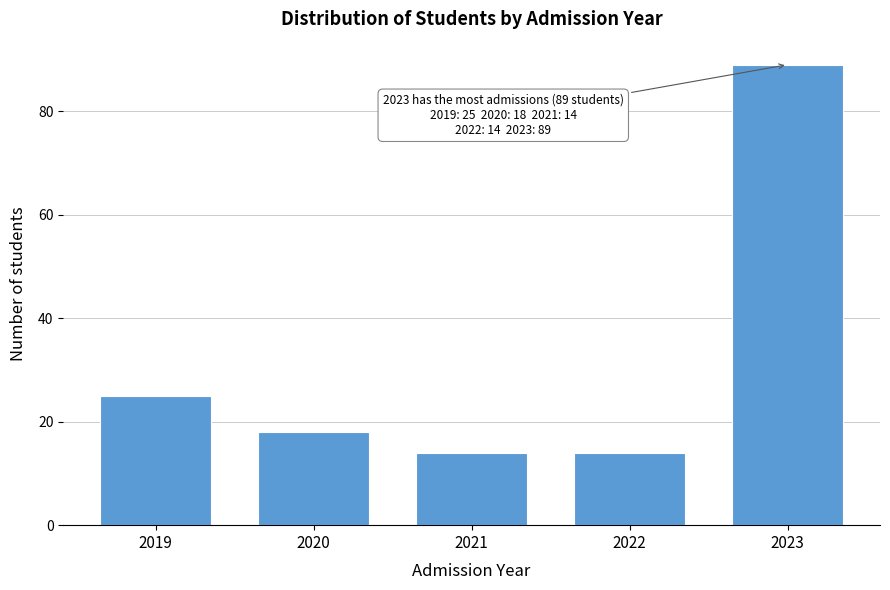

Reading left to right, what are all the values shown in this chart?

2019=25	2020=18	2021=14	2022=14	2023=89